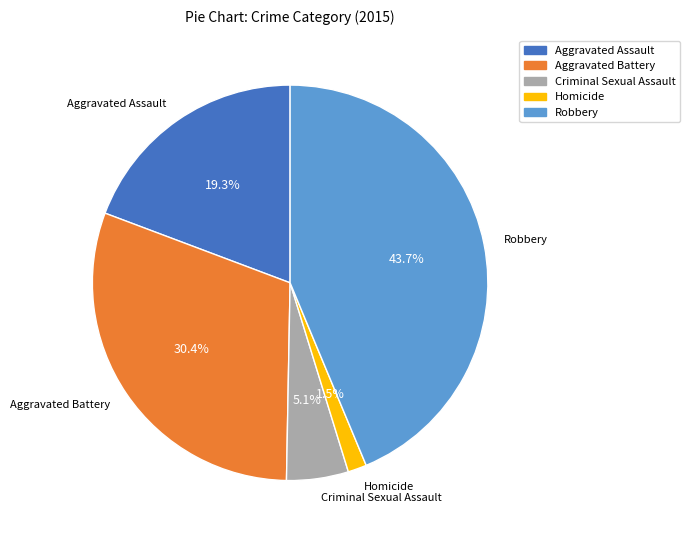

What portion of the pie excludes Robbery?

56.3%